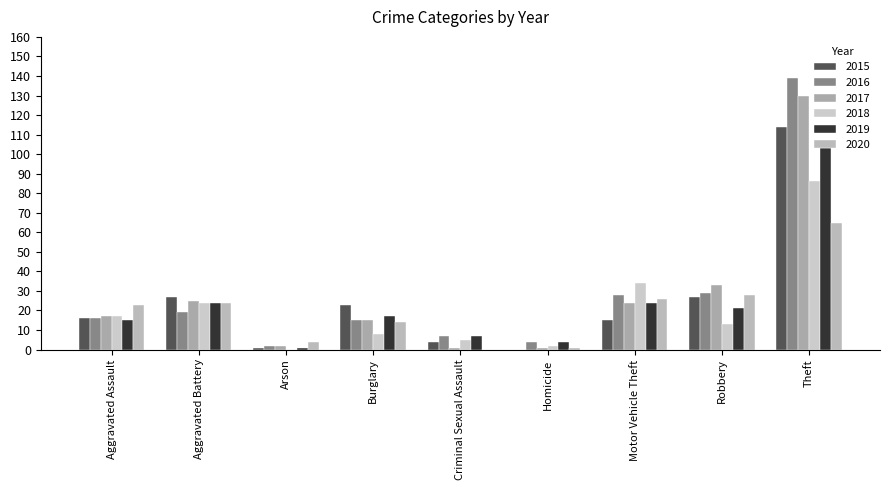

At Burglary, list the series in order from smallest to largest.

2018, 2020, 2016, 2017, 2019, 2015